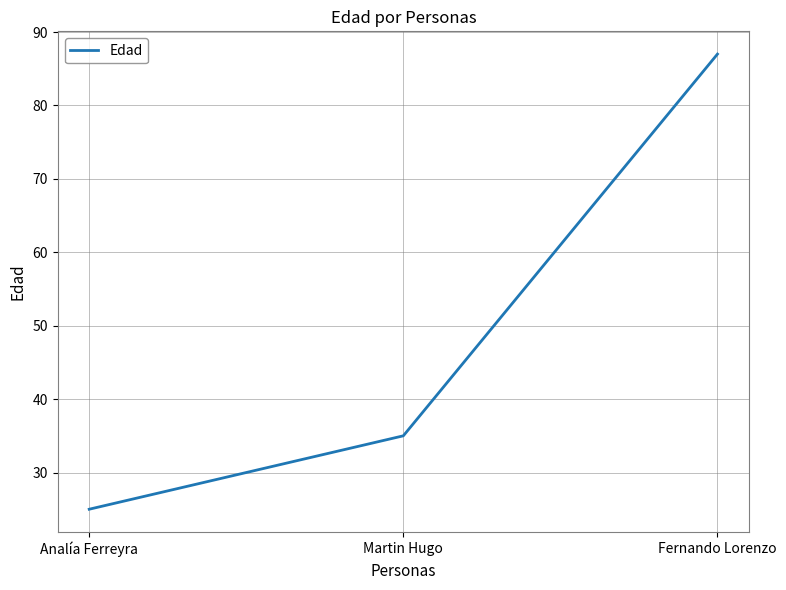

What position from the right is Martin Hugo?

2